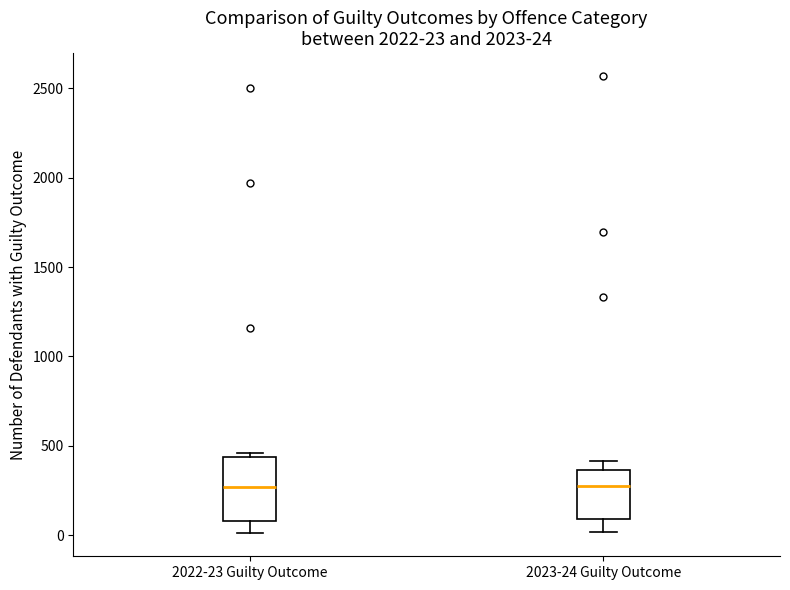

Which box is the tallest, from its lower edge to its upper edge?

2022-23 Guilty Outcome